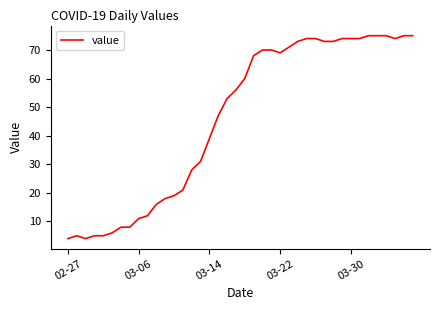

What is the maximum value shown in the chart?

75